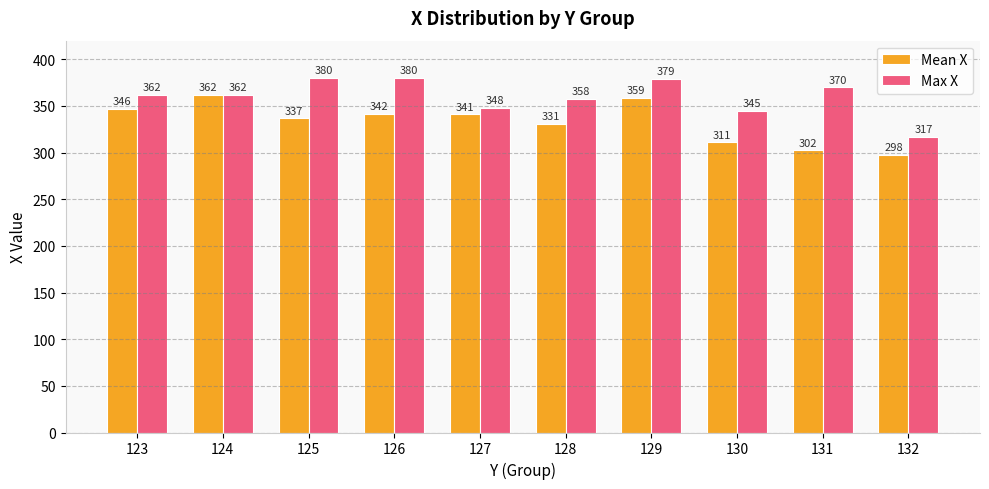

List the series in order of their peak value, highest first.

Max X, Mean X